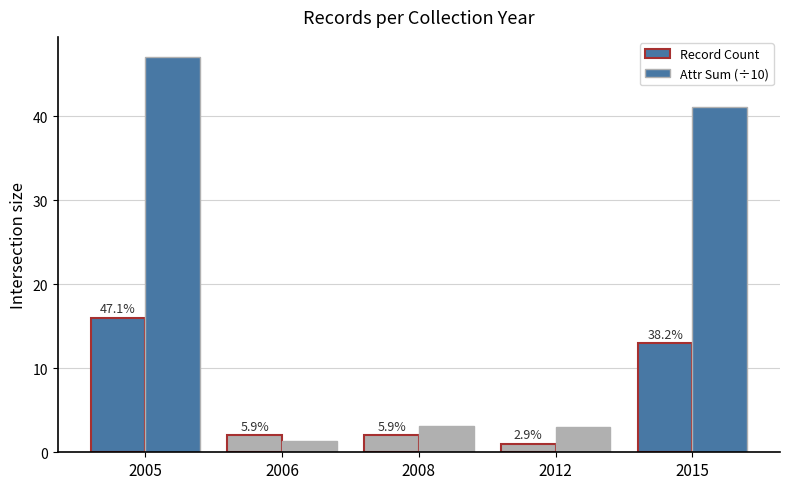

What value does the Record Count series have at 2006?

2.0